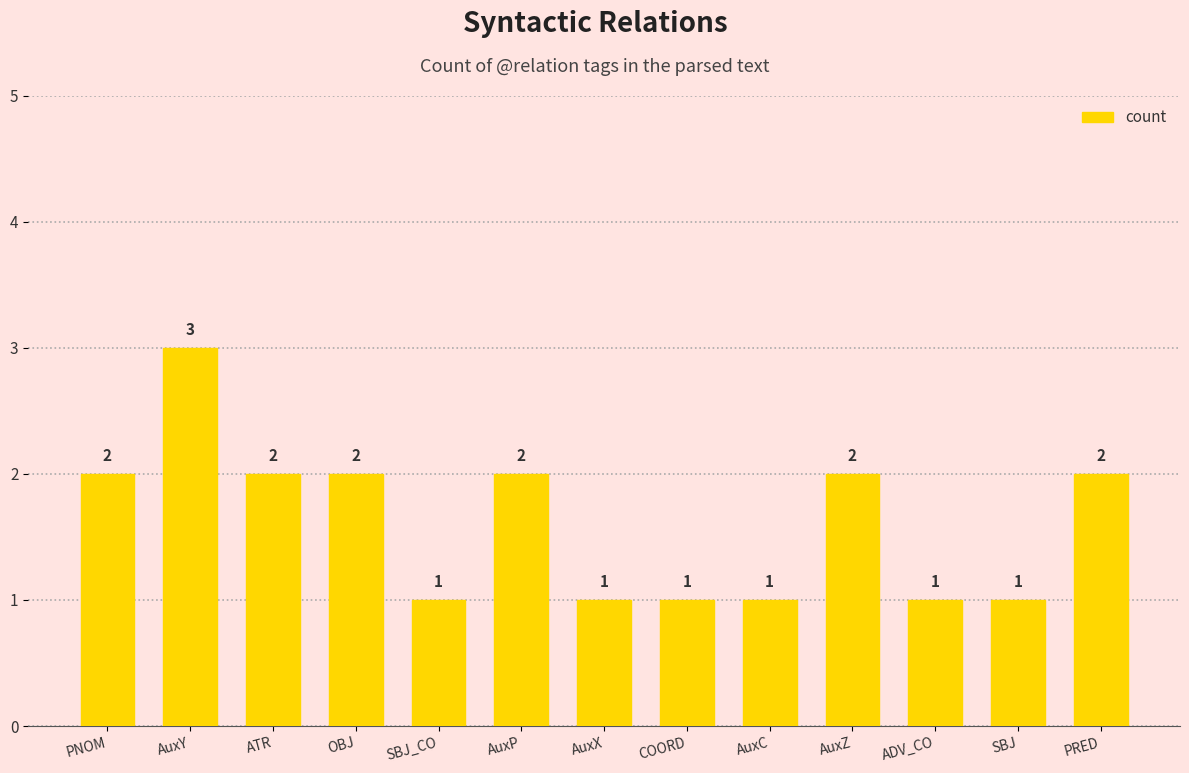

What is the label of the 8th bar from the right?

AuxP